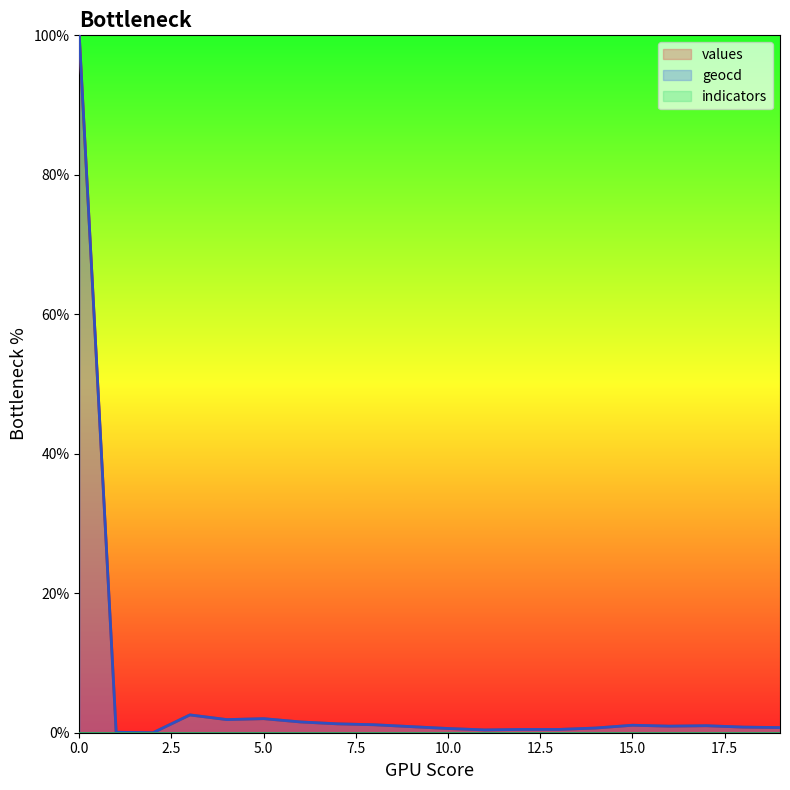

Reading right to left, transcribe all the data shown in this chart.

values: 19=0.7	18=0.8	17=1.0	16=0.9	15=1.1	14=0.7	13=0.5	12=0.5	11=0.4	10=0.6	9=0.9	8=1.1	7=1.3	6=1.5	5=2.0	4=1.9	3=2.6	2=0.0	1=0.1	0=100.0
geocd: 19=0.7	18=0.8	17=1.0	16=0.9	15=1.1	14=0.7	13=0.5	12=0.5	11=0.4	10=0.6	9=0.9	8=1.1	7=1.3	6=1.5	5=2.0	4=1.9	3=2.6	2=0.0	1=0.1	0=100.0